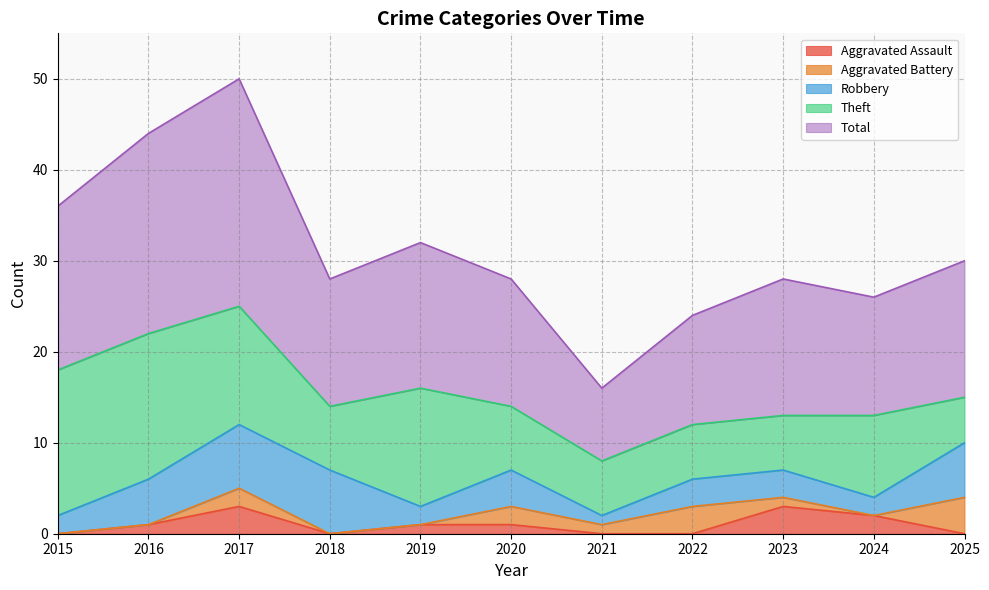

What is the total value across all series at 2022?

24